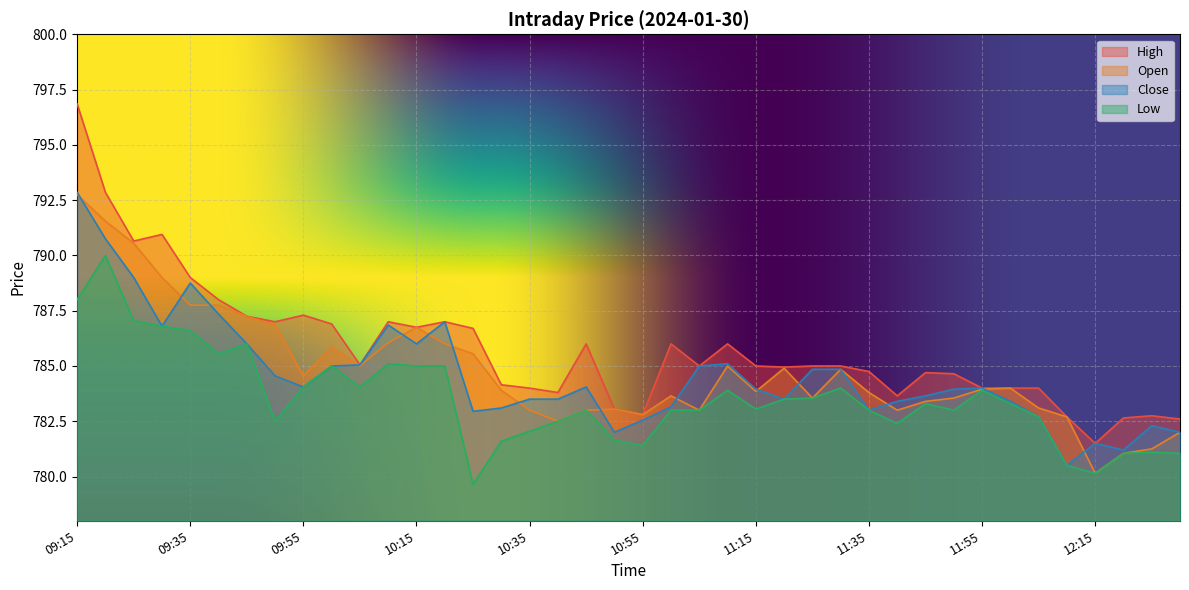

Which category has the highest value across all series?

09:15